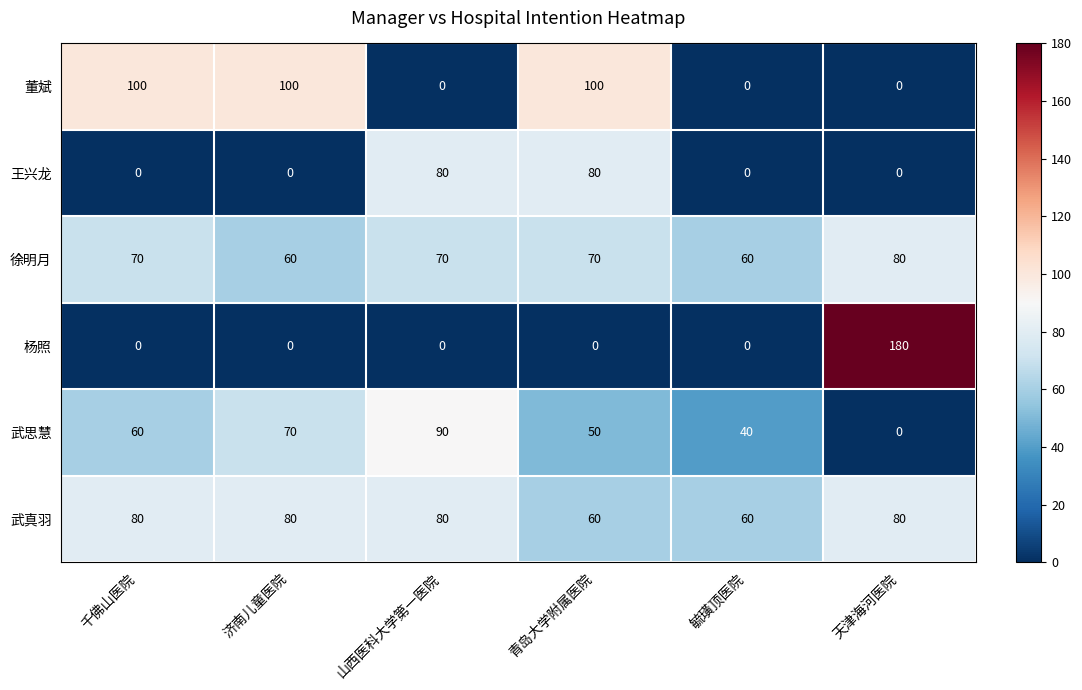

How many distinct data groups are displayed?

6